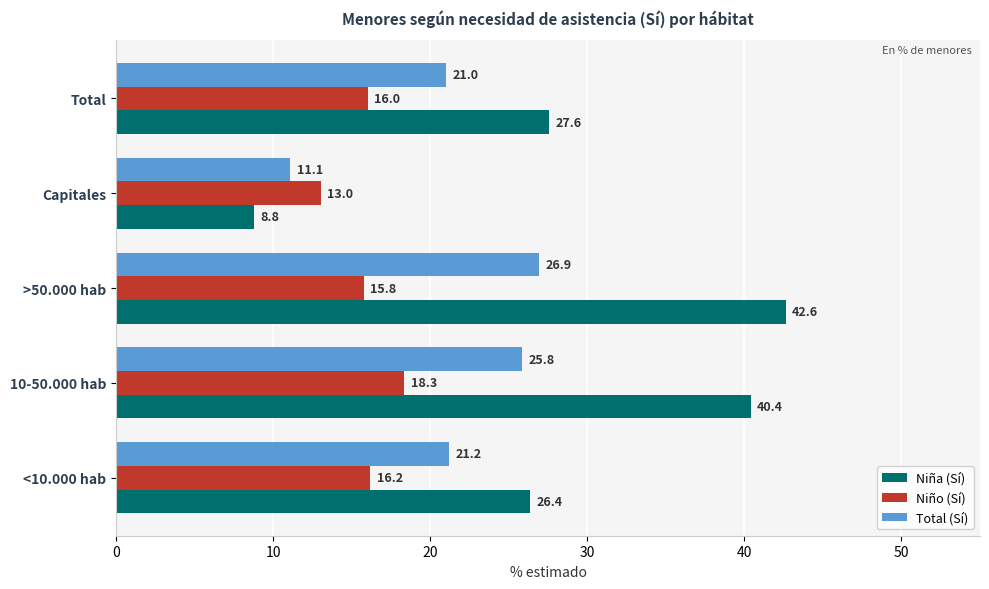

At which category is the sum across all series the highest?

>50.000 hab